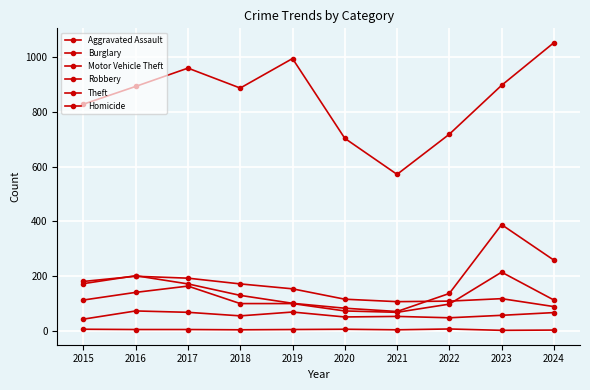

Is this an area chart (filled region under the line)?

No